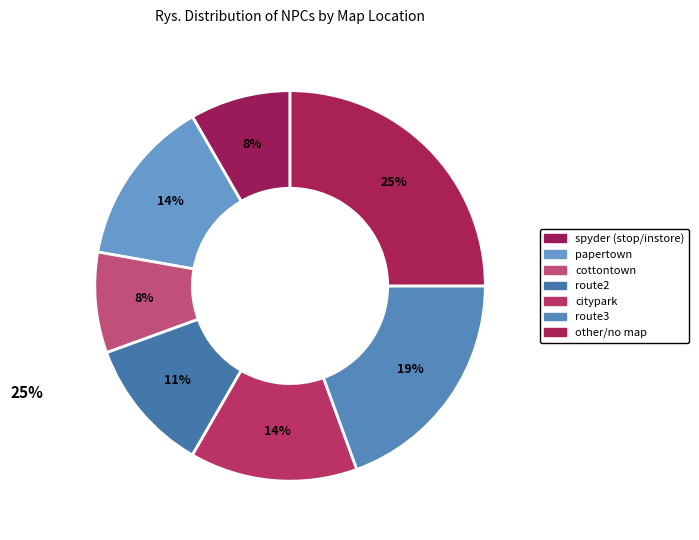

Count the number of slices in the pie.

7